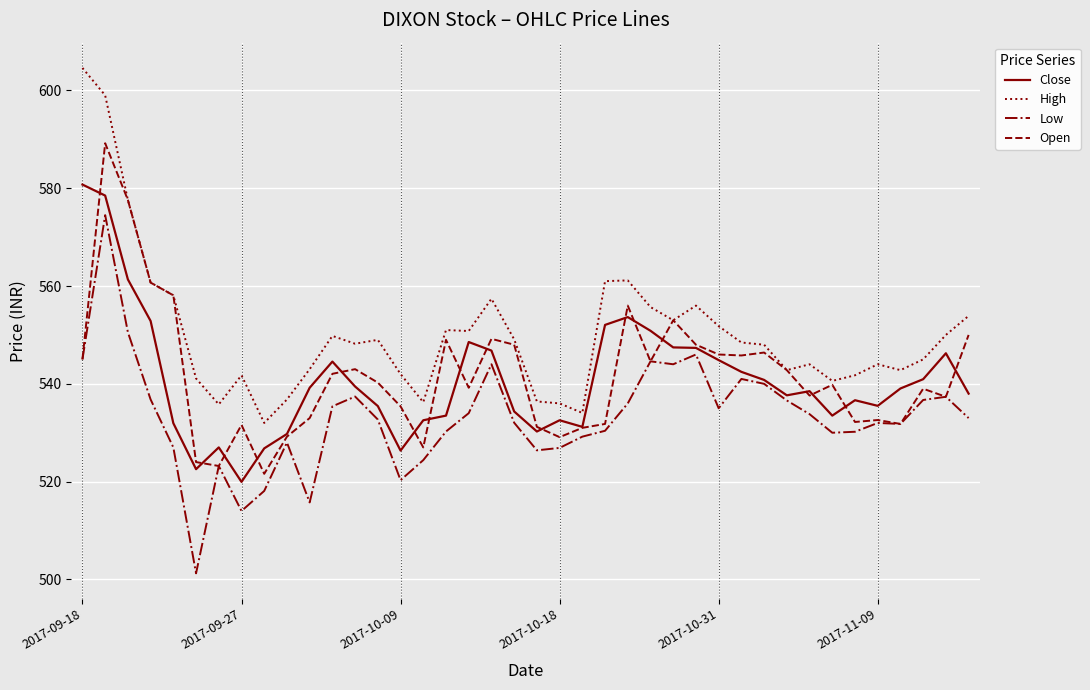

Which series has the largest total across all categories?

High